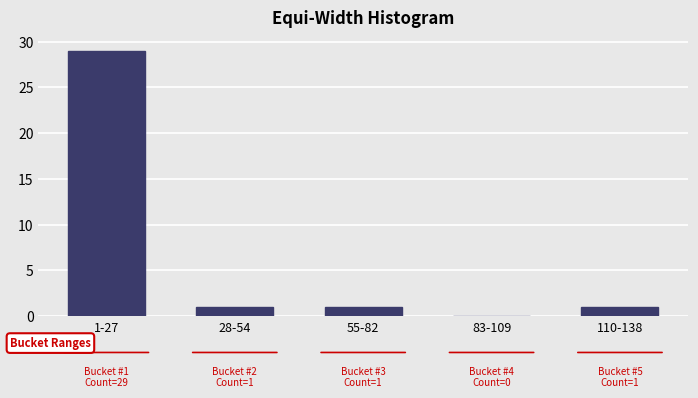

Reading right to left, extract all data points from this chart.

110-138=1	83-109=0	55-82=1	28-54=1	1-27=29